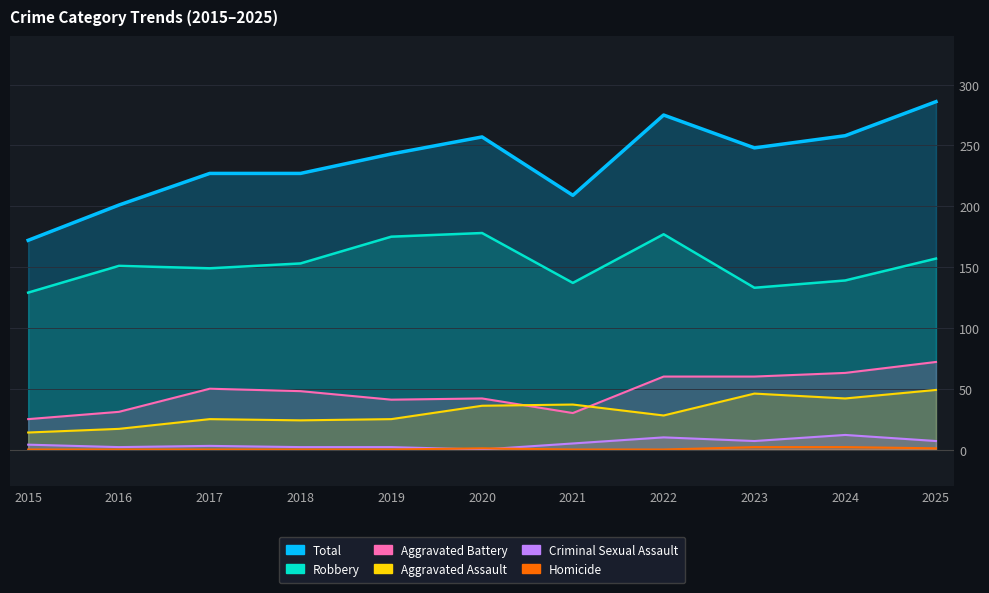

At which label does Criminal Sexual Assault first exceed 4?

2021